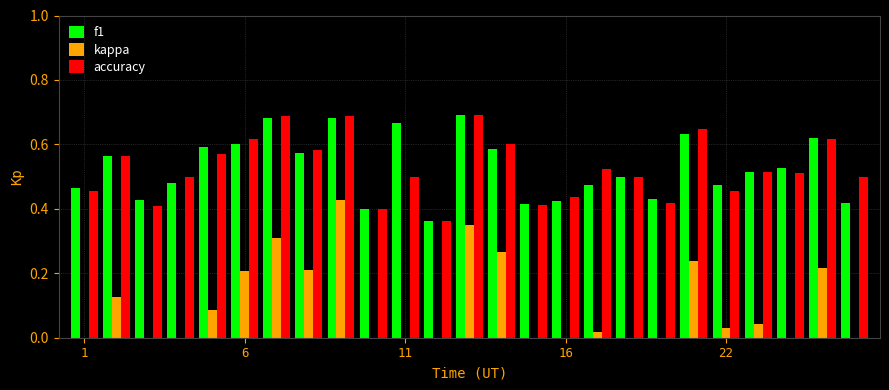

What is the sum of all f1 values?

13.2